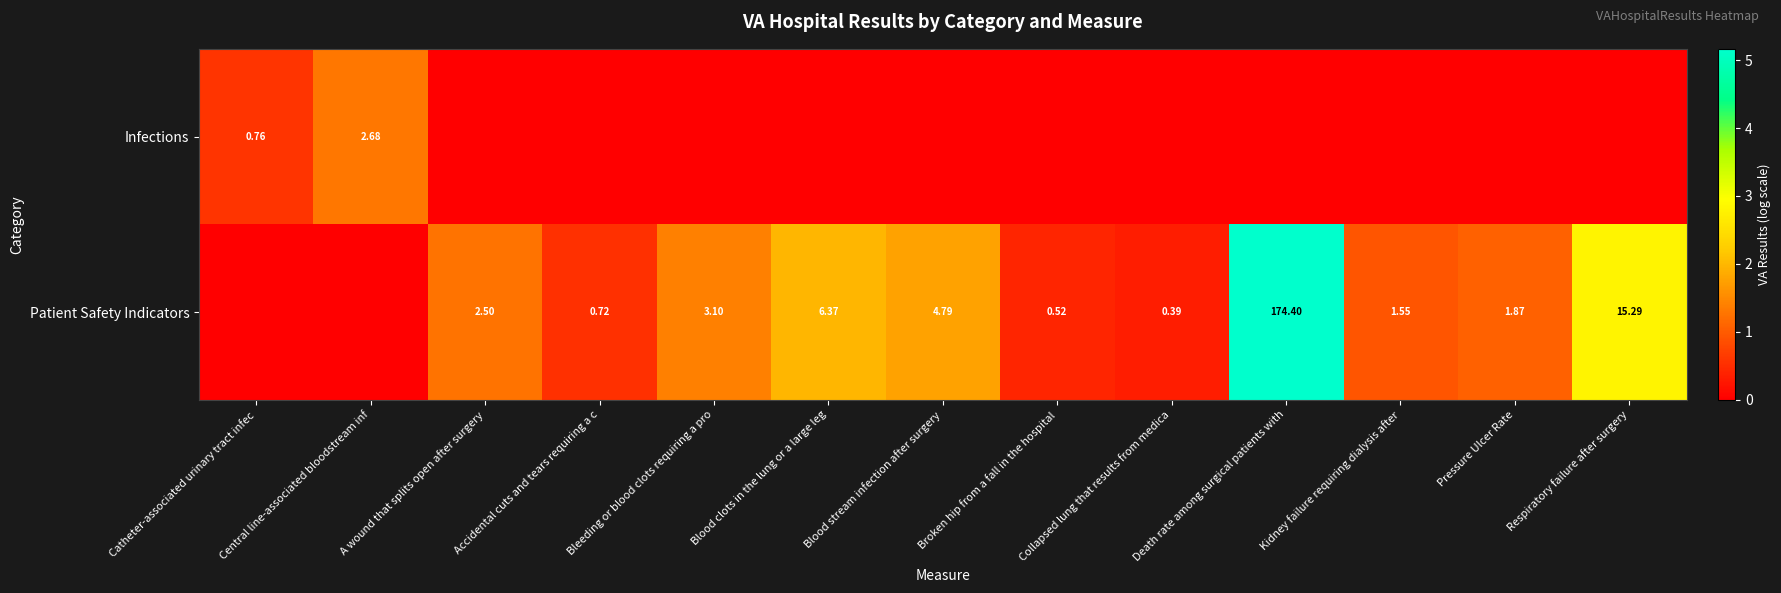

Rank the series by their maximum value, from highest to lowest.

Patient Safety Indicators, Infections